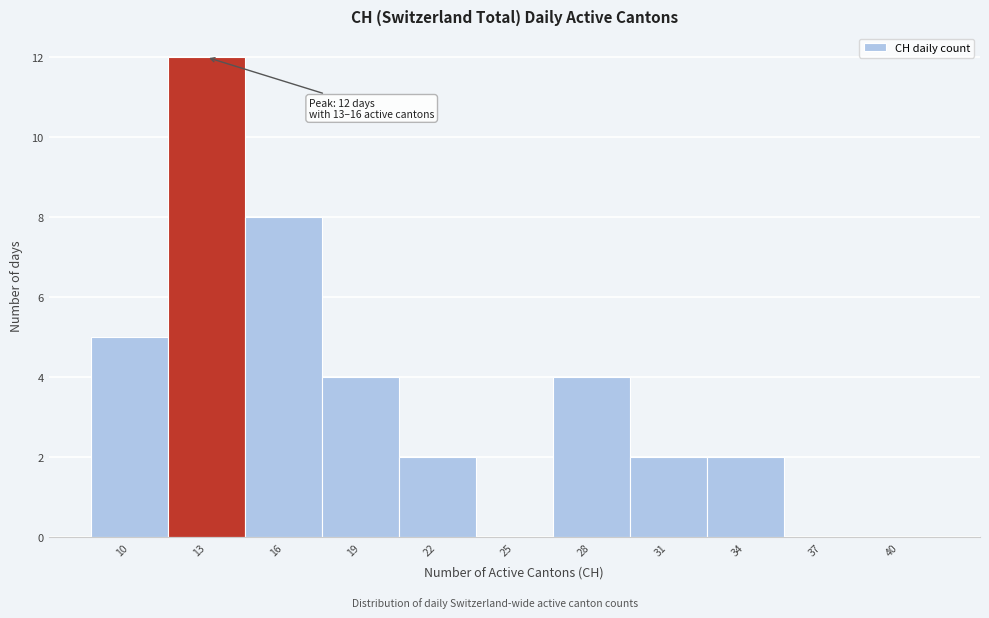

Reading right to left, extract all data points from this chart.

40=0	37=0	34=2	31=2	28=4	25=0	22=2	19=4	16=8	13=12	10=5